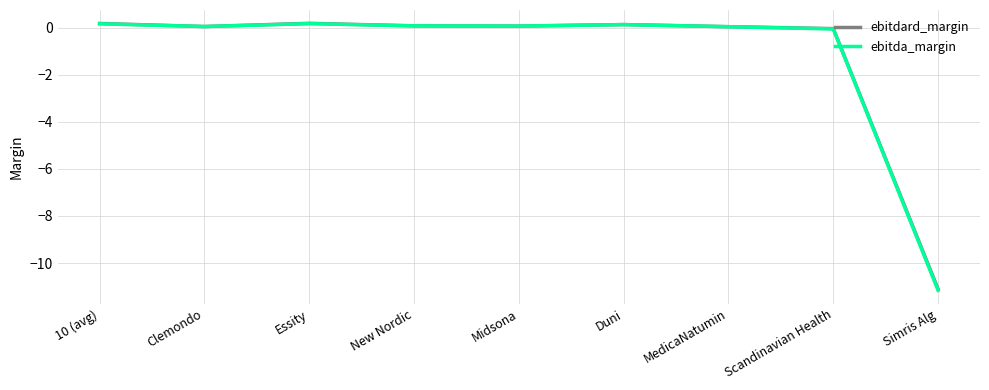

Count the number of categories in the chart.

9